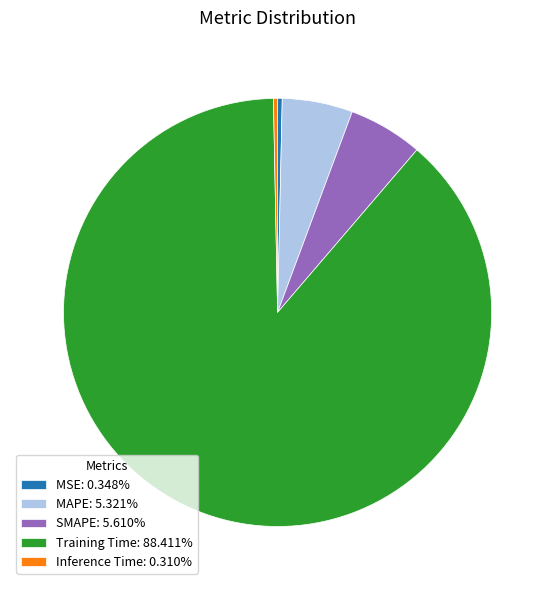

Does SMAPE: 5.610% represent more than half of the total?

No